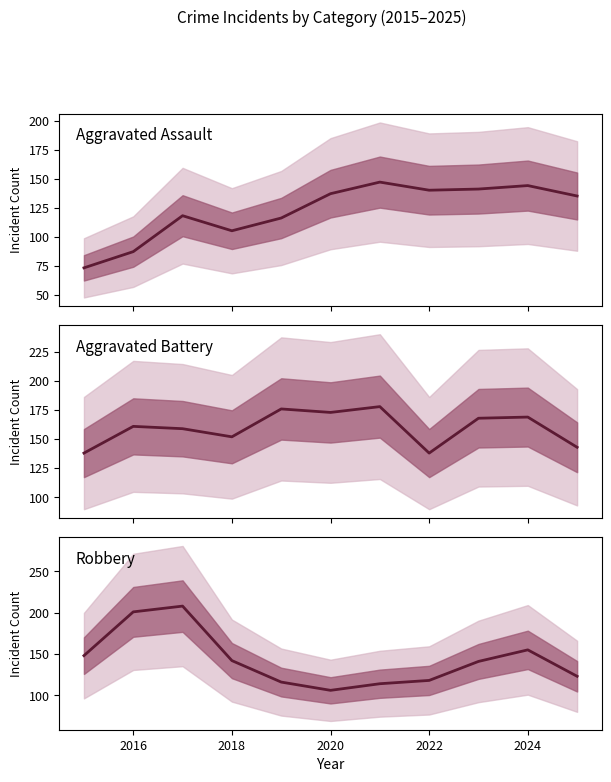

Is it true that Aggravated Assault equals 229 at 2022?

False